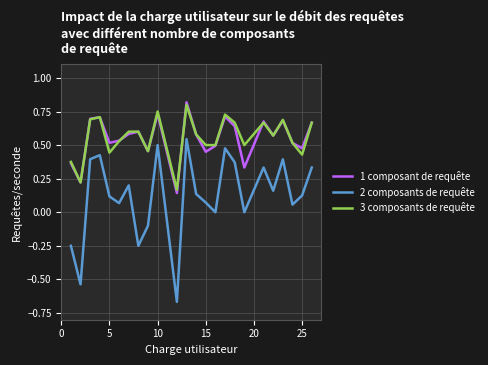

What are all the series names shown in the legend?

1 composant de requête, 2 composants de requête, 3 composants de requête